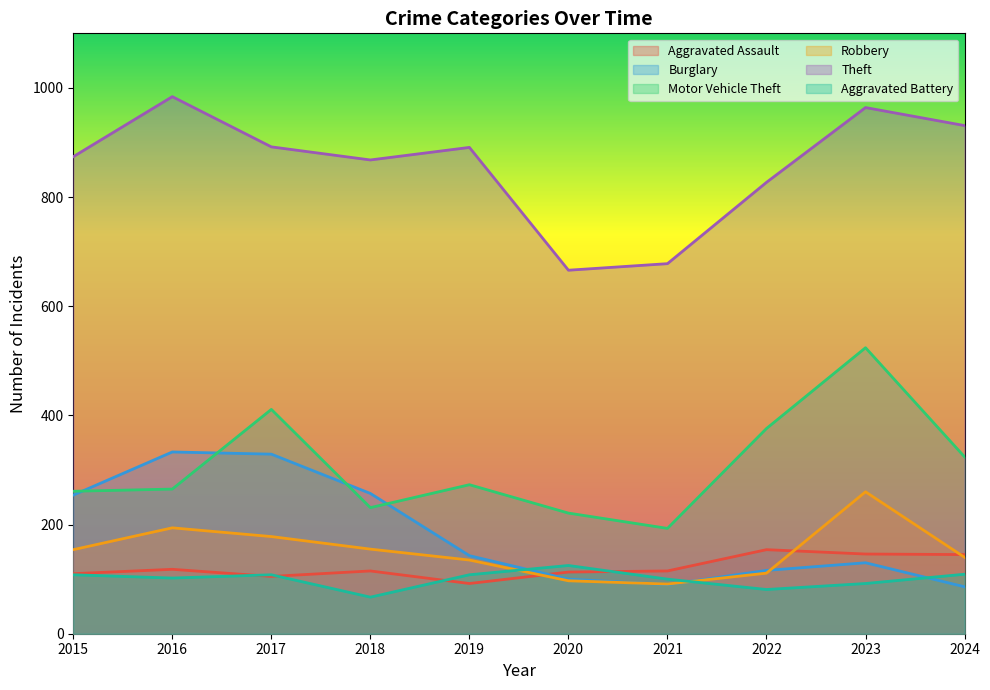

At which category does the chart reach its peak across all series?

2016